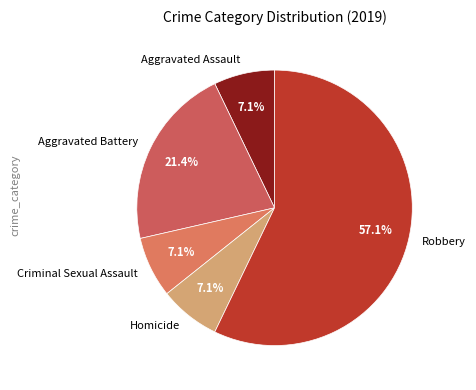

What is the largest slice in the pie chart?

Robbery